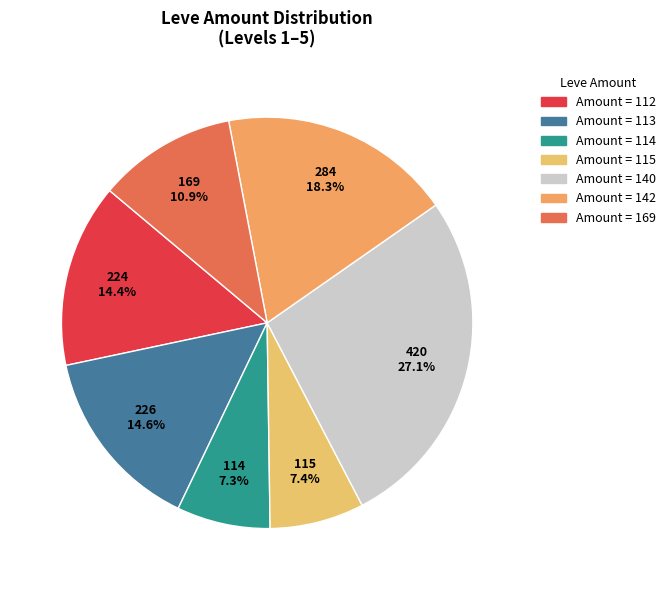

How many segments does this pie chart have?

7